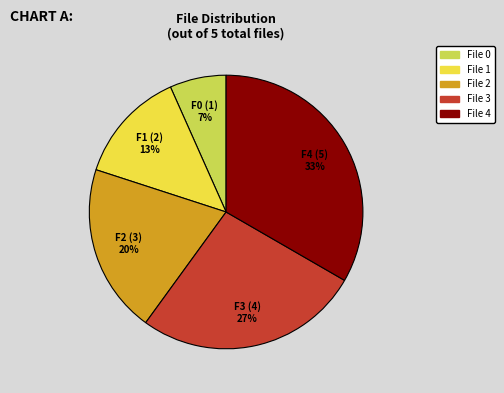

Is it true that File 1 is 13% of the pie?

True